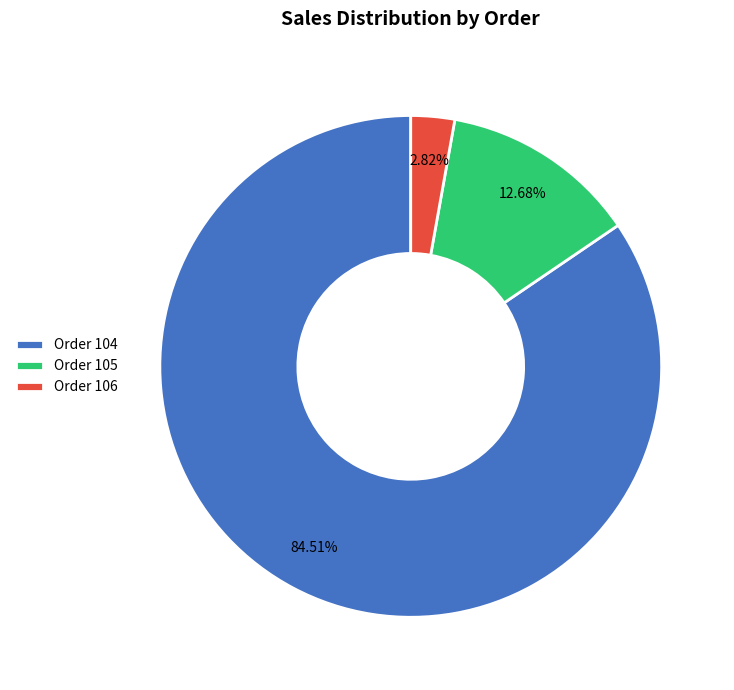

How many segments does this pie chart have?

3